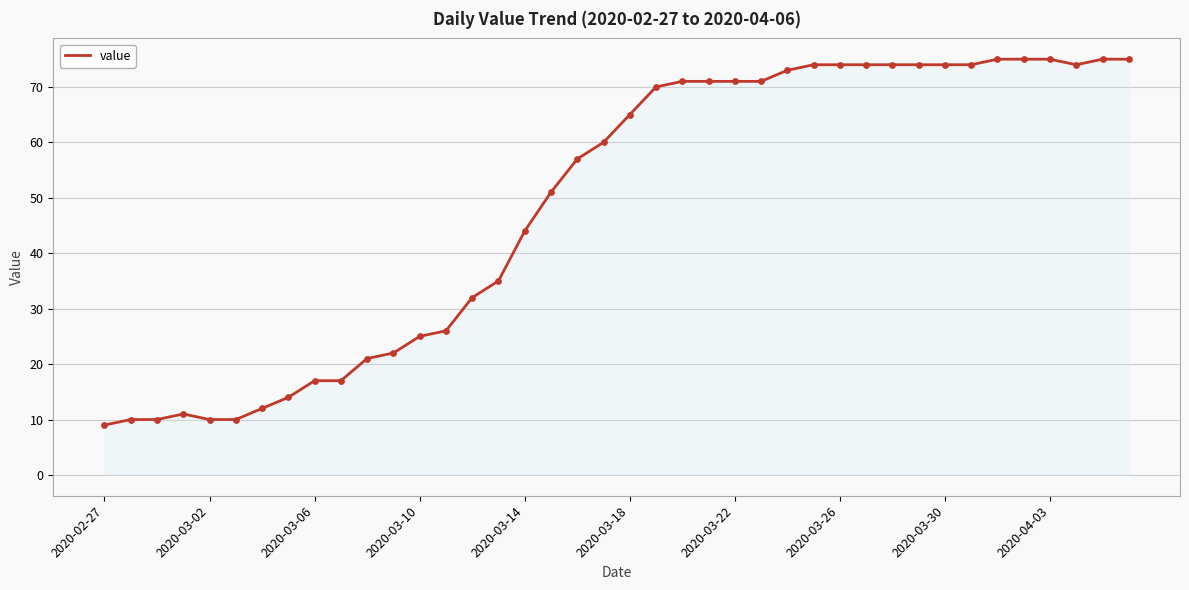

What is the minimum value shown in the chart?

9